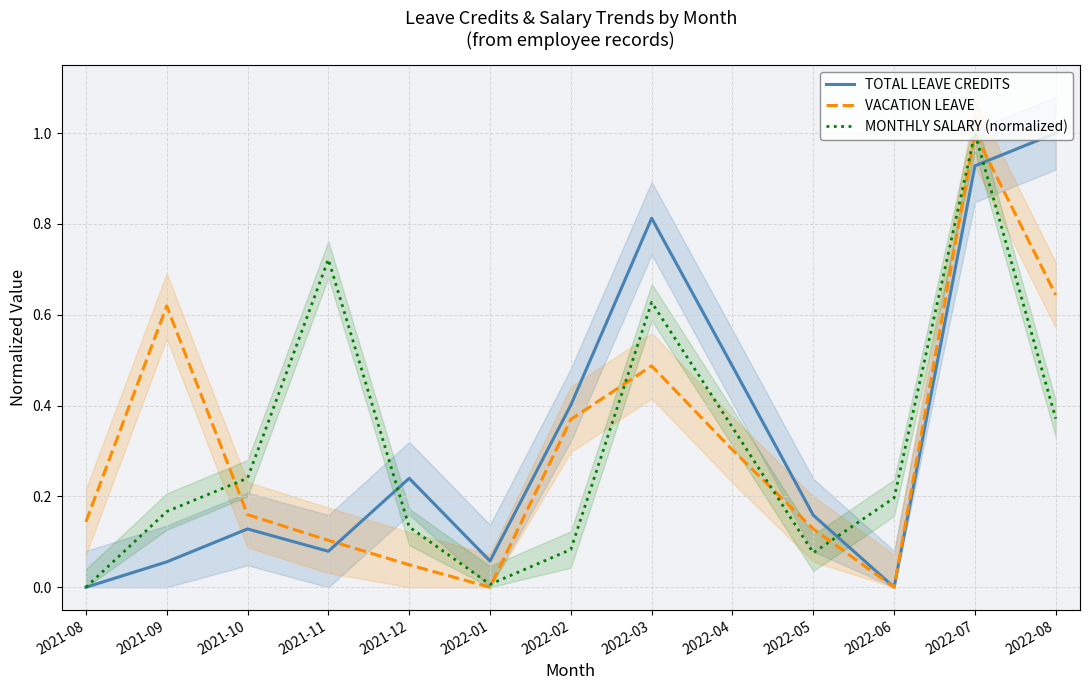

Reading left to right, transcribe all the data shown in this chart.

TOTAL LEAVE CREDITS: 2021-08=0.0	2021-09=0.1	2021-10=0.1	2021-11=0.1	2021-12=0.2	2022-01=0.1	2022-02=0.4	2022-03=0.8	2022-04=0.5	2022-05=0.2	2022-06=0.0	2022-07=0.9	2022-08=1.0
VACATION LEAVE: 2021-08=0.1	2021-09=0.6	2021-10=0.2	2021-11=0.1	2021-12=0.0	2022-01=0.0	2022-02=0.4	2022-03=0.5	2022-04=0.3	2022-05=0.1	2022-06=0.0	2022-07=1.0	2022-08=0.6
MONTHLY SALARY (normalized): 2021-08=0.0	2021-09=0.2	2021-10=0.2	2021-11=0.7	2021-12=0.1	2022-01=0.0	2022-02=0.1	2022-03=0.6	2022-04=0.4	2022-05=0.1	2022-06=0.2	2022-07=1.0	2022-08=0.4